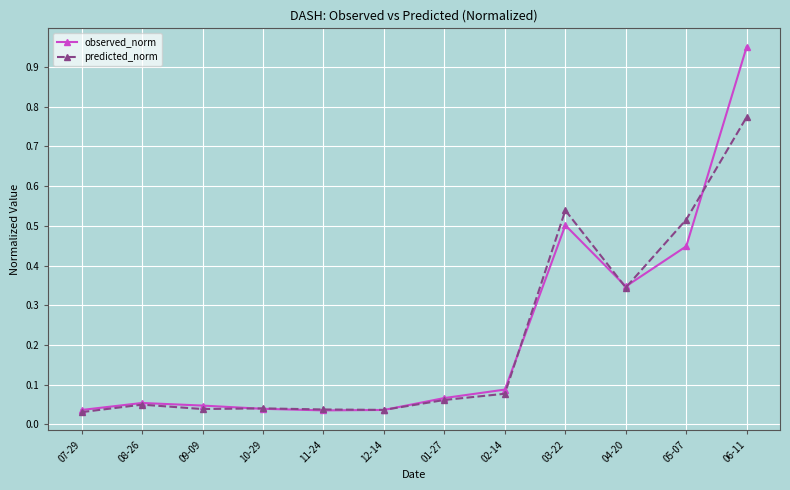

Does the chart display data point markers on the line(s)?

Yes